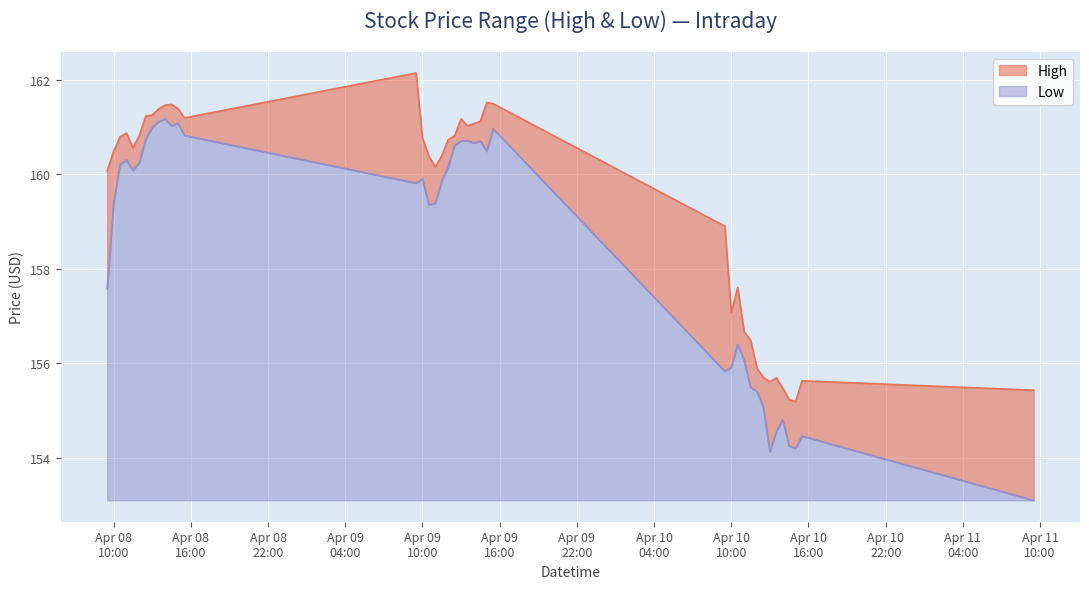

At 2024-04-08 09:30:00, list the series in order from largest to smallest.

High, Low